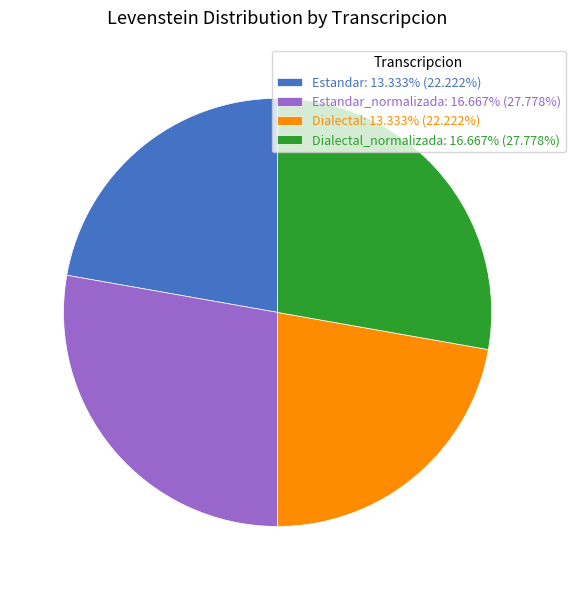

Approximately how many times larger is the value at Dialectal_normalizada: 16.667% (27.778%) compared to Estandar_normalizada: 16.667% (27.778%)?

1.0